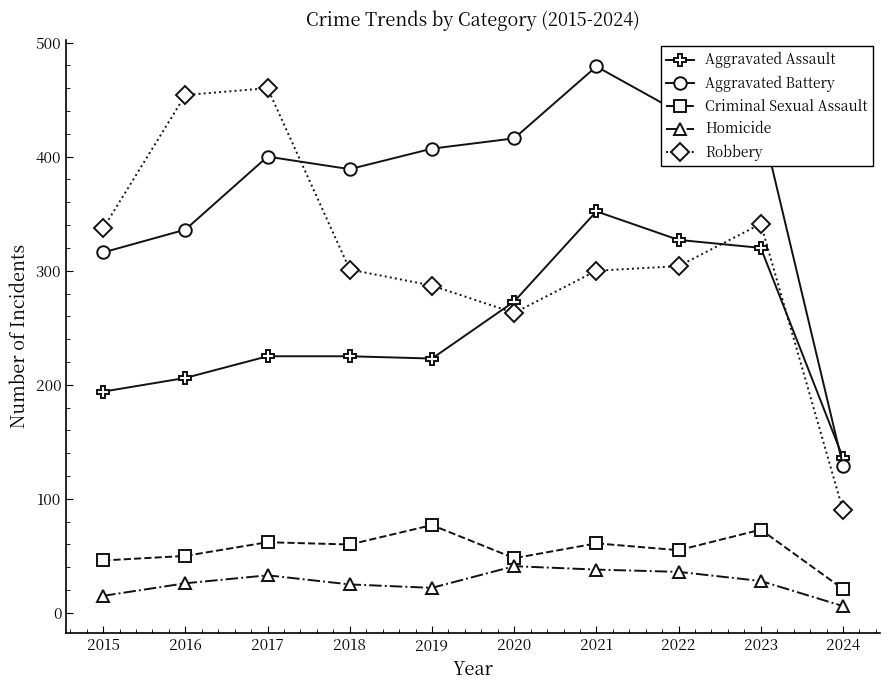

True or false: Aggravated Assault and Criminal Sexual Assault cross at least once.

False